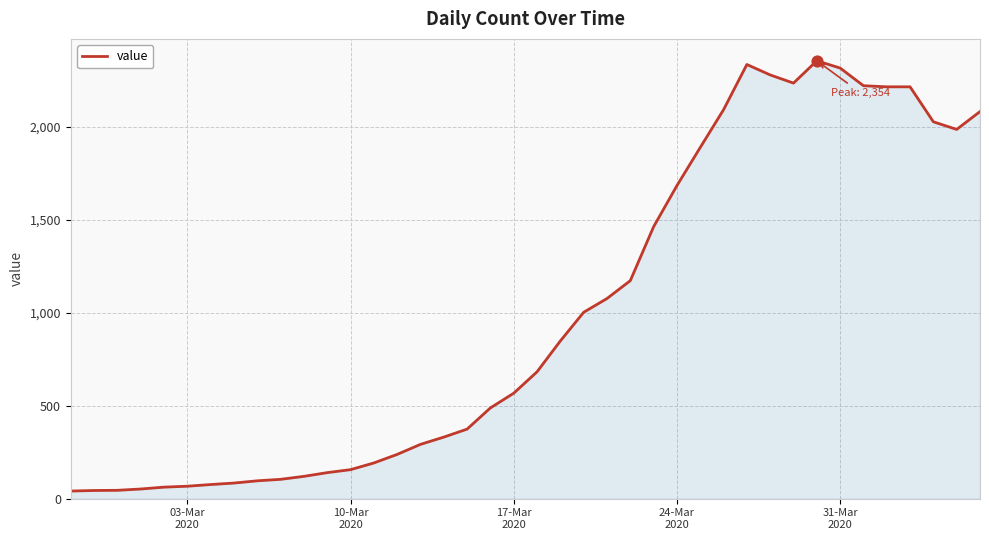

What is the greatest value displayed?

2354